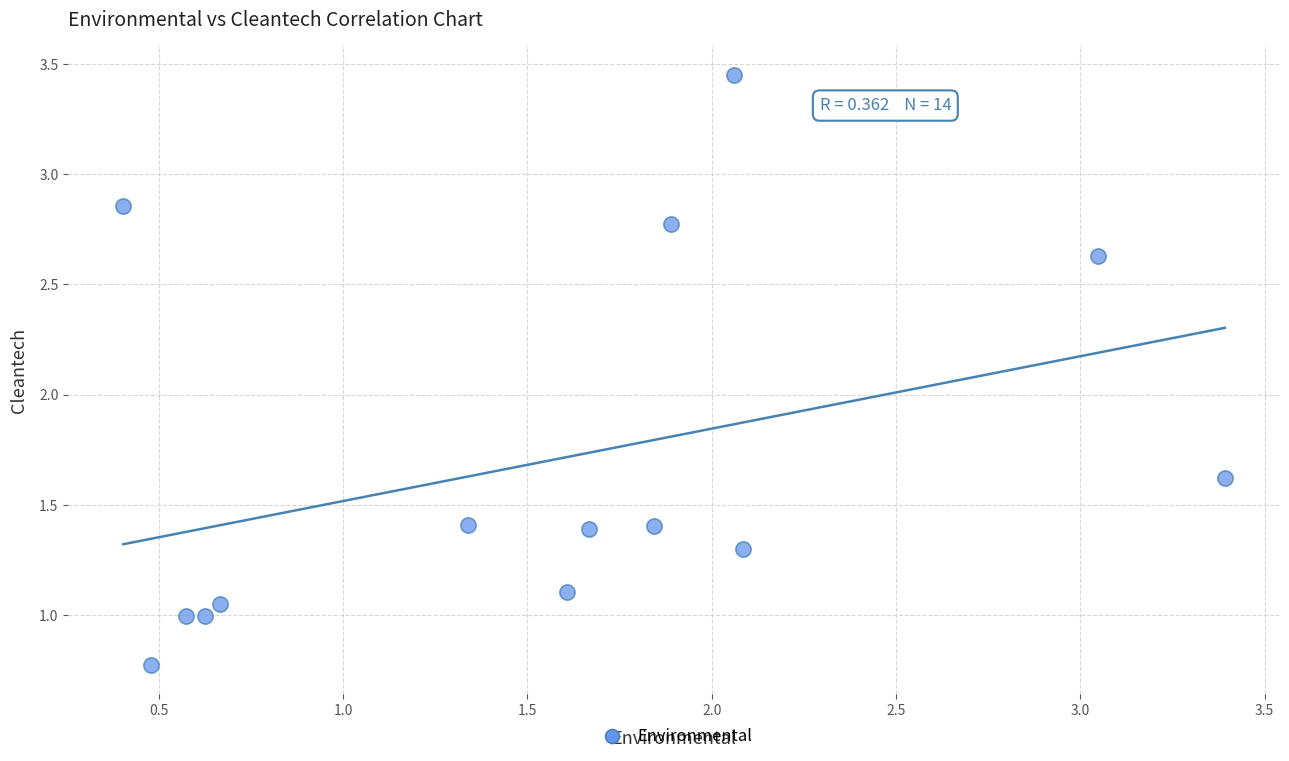

What is the range of Y values (max minus min)?

2.7